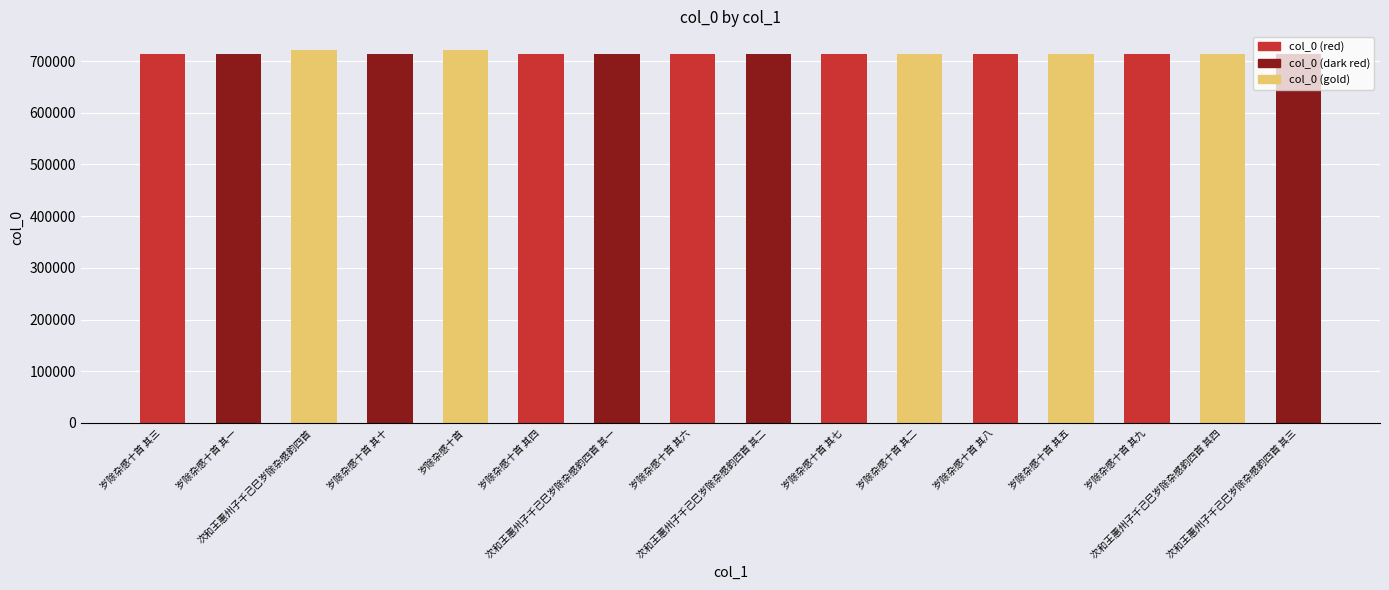

True or false: the data shows 967450 at 岁除杂感十首 其九.

False